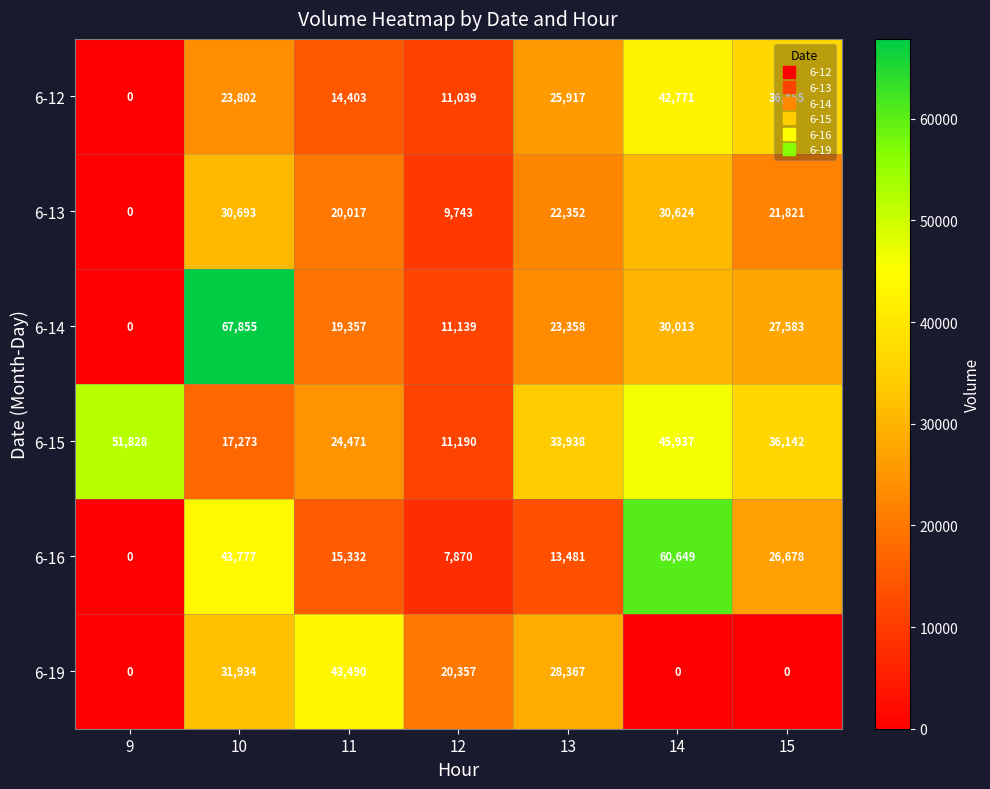

At how many categories does at least one series exceed 22992?

6